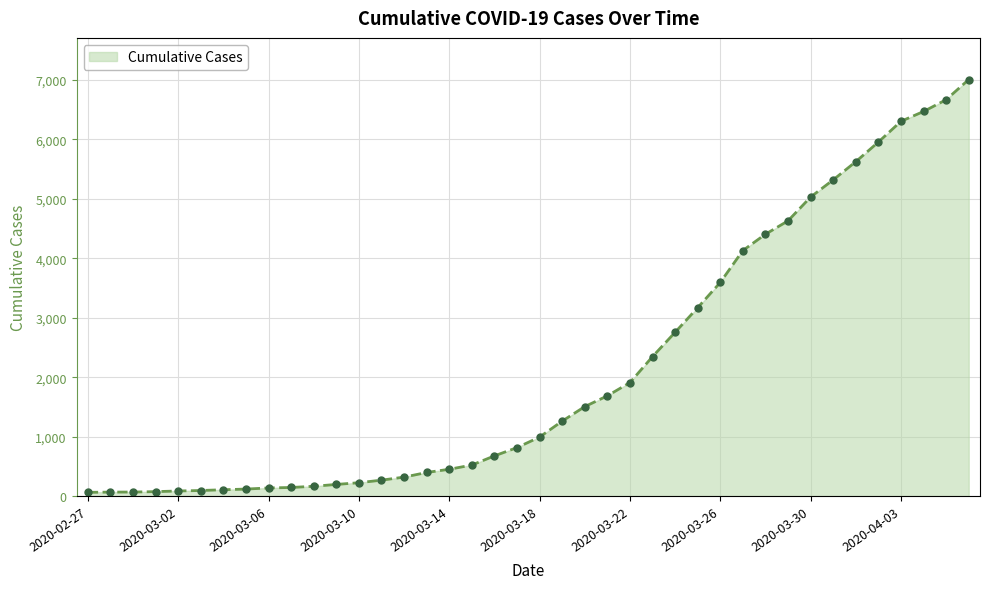

What is the difference between the maximum and minimum values?

6939